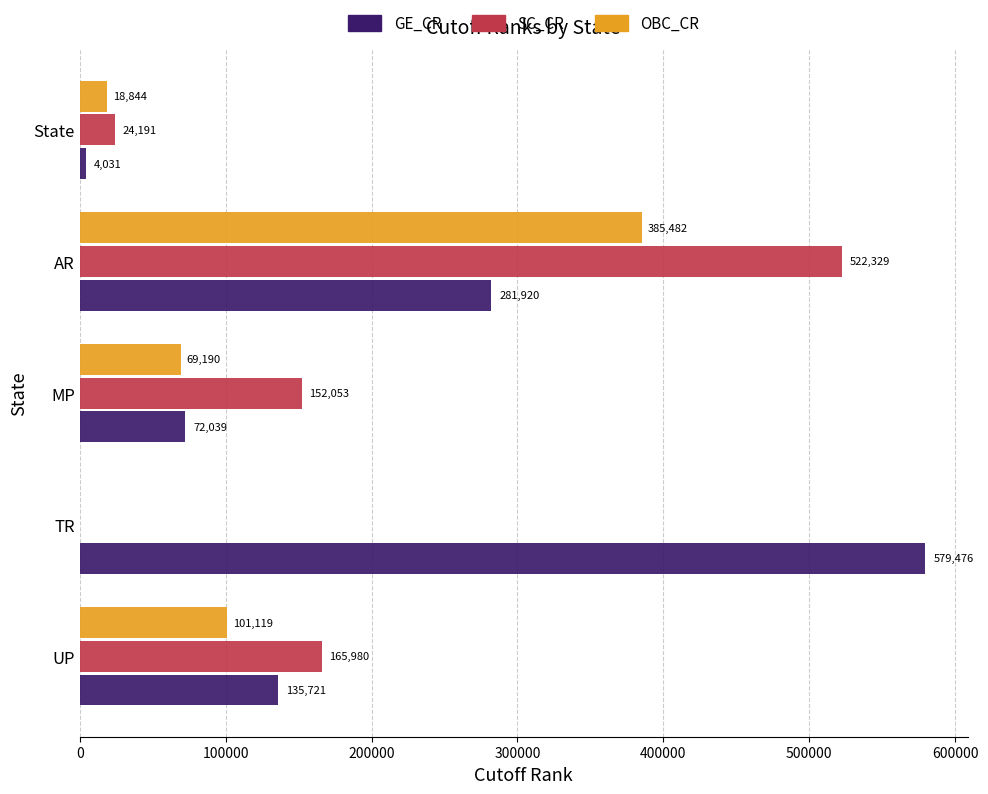

Which series changed the most between TR and MP?

GE_CR